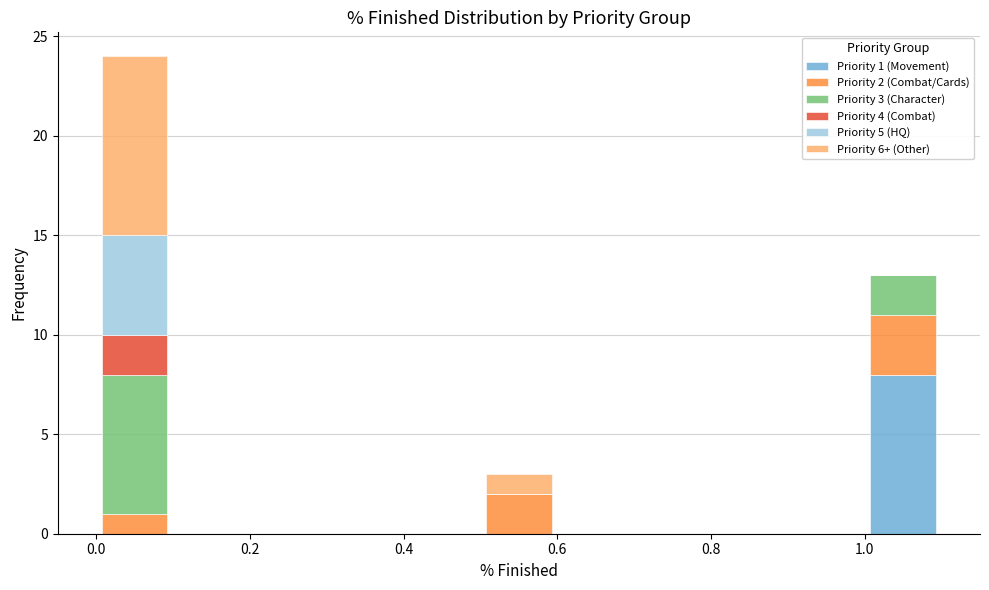

Which range on the x-axis has the tallest stacked bar (by total height)?

0.0 to 0.1